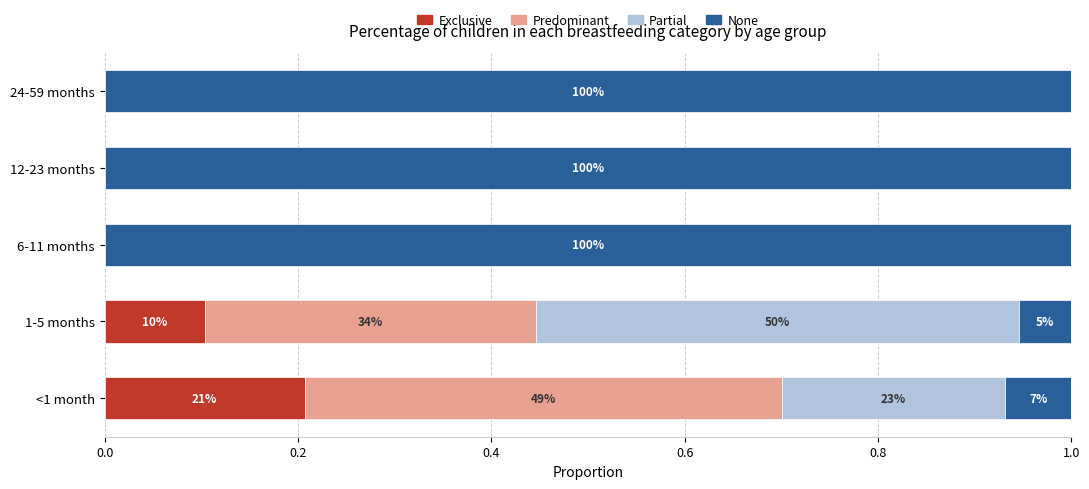

What are all the series names shown in the legend?

Exclusive, Predominant, Partial, None